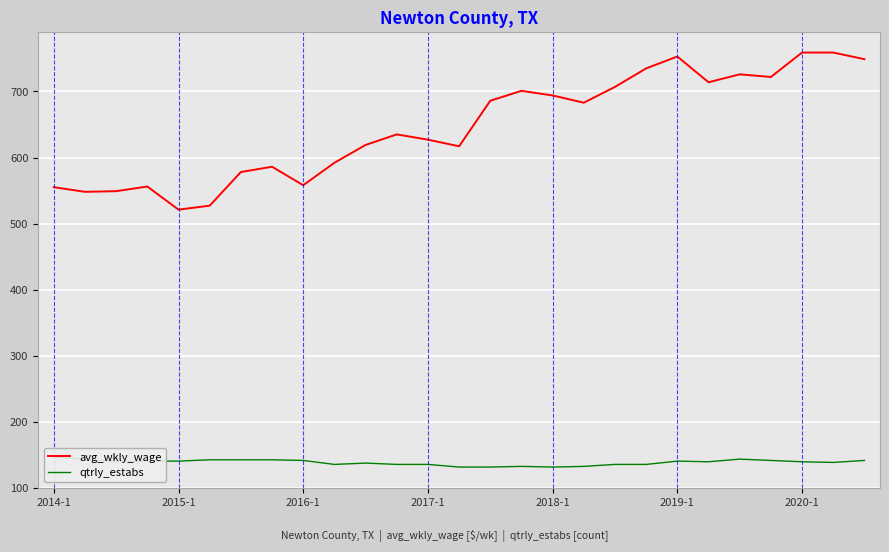

What is the minimum value for avg_wkly_wage?

521